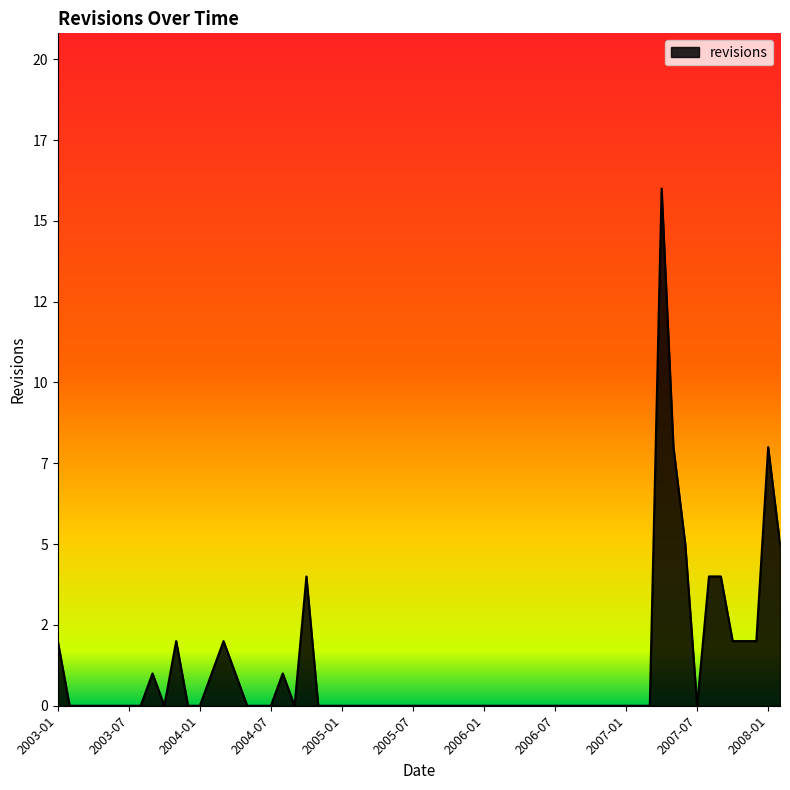

Rank the categories by value from lowest to highest.

2003-09-21, 2003-11-07, 2003-11-09, 2004-02-22, 2004-03-06, 2004-03-24, 2004-04-07, 2004-08-04, 2007-04-05, 2007-05-02, 2007-05-21, 2007-05-28, 2003-01-23, 2004-10-06, 2004-10-27, 2007-04-06, 2007-04-18, 2007-06-06, 2007-05-24, 2007-04-04